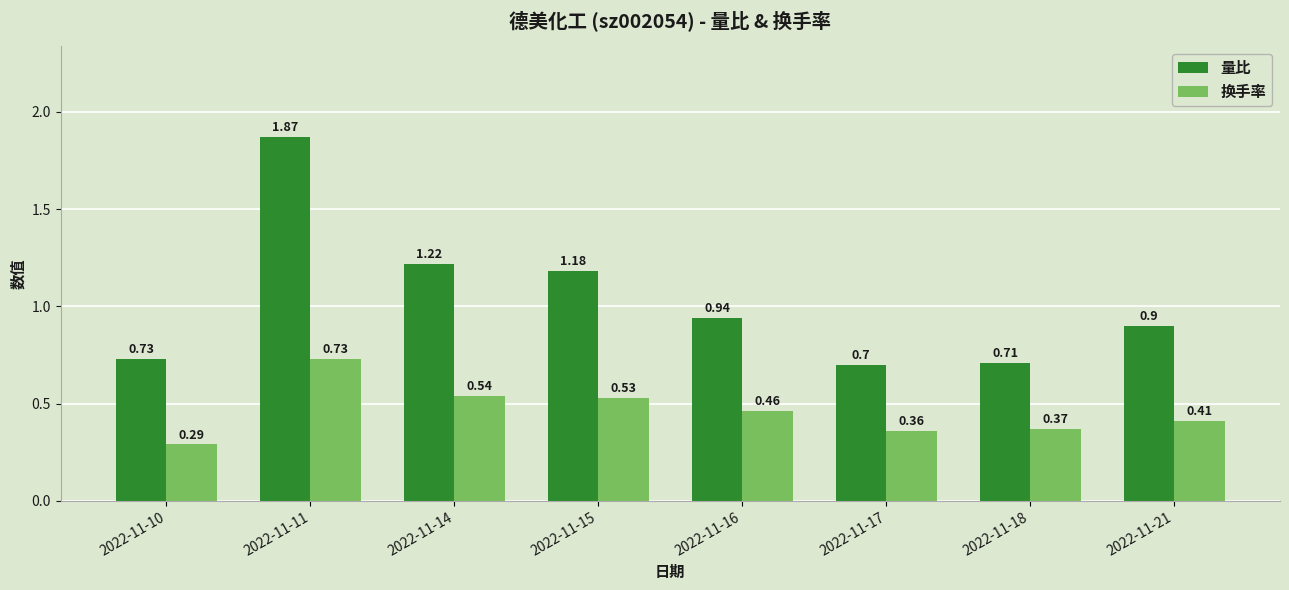

At how many categories does at least one series exceed 1?

3